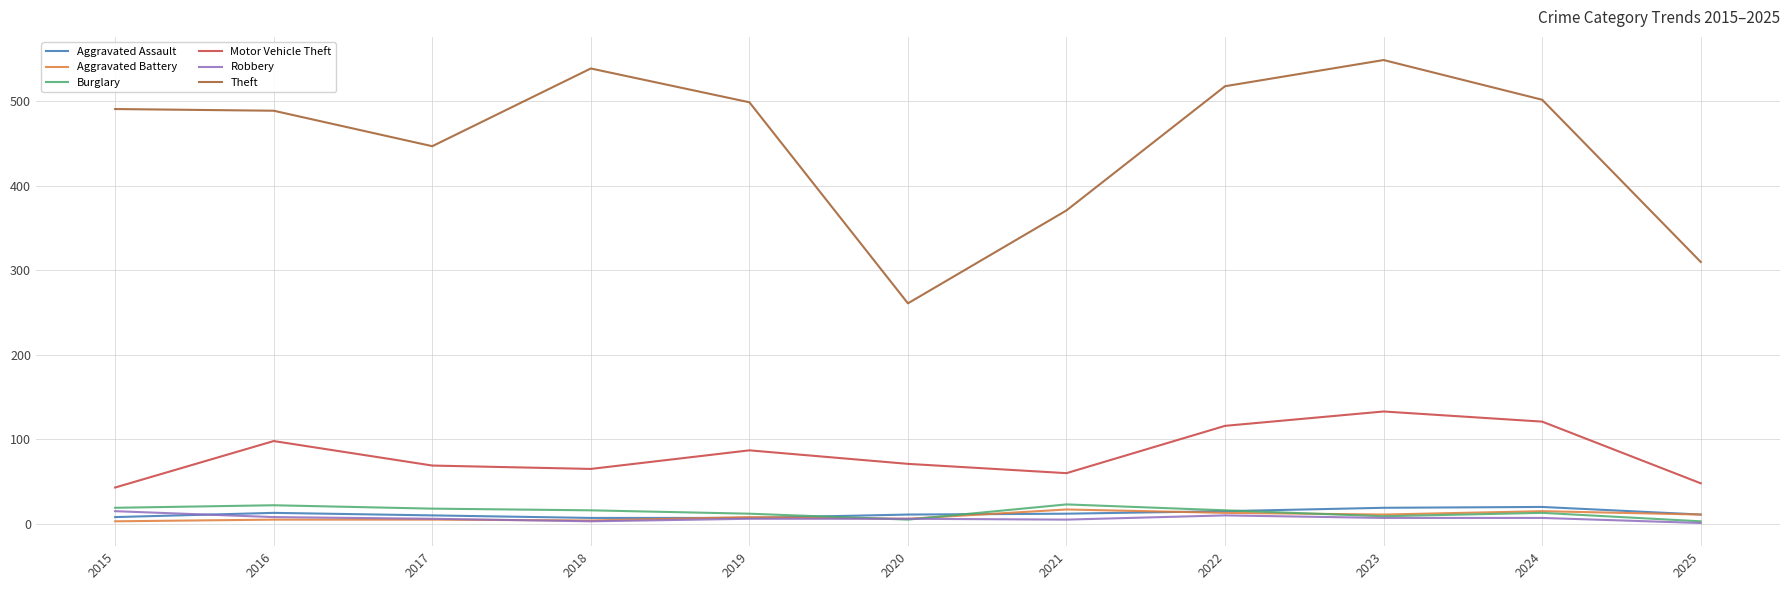

What is the average value of the Theft series?

452